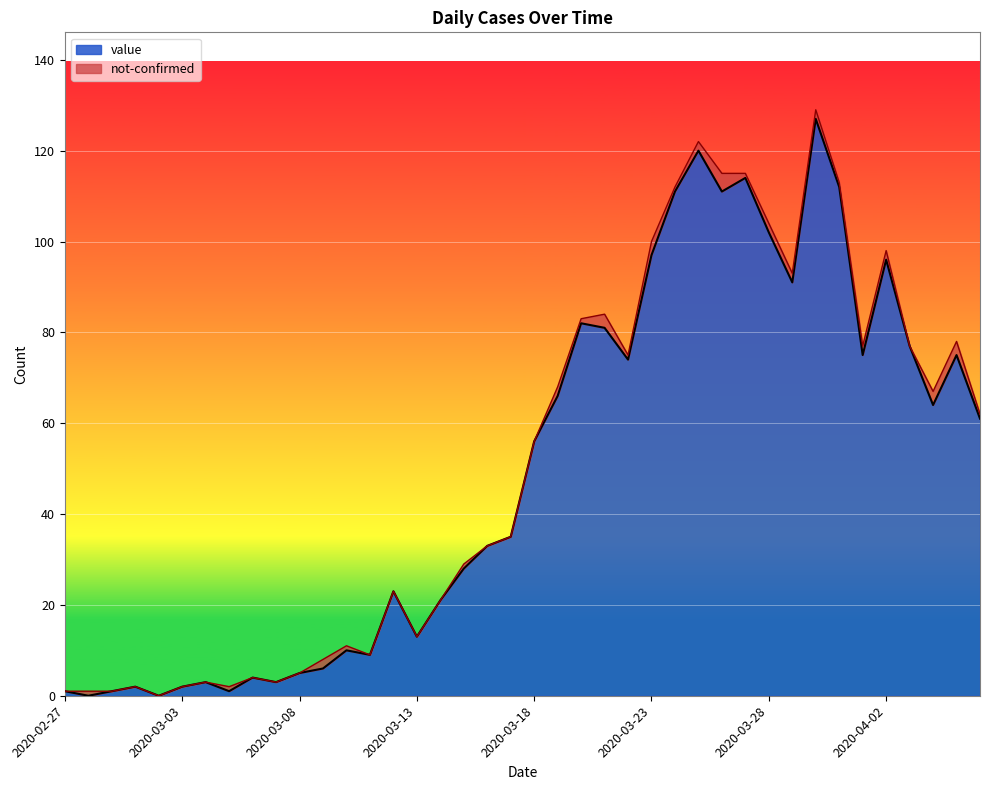

What is the change in value from 2020-03-10 to 2020-03-26?

+101